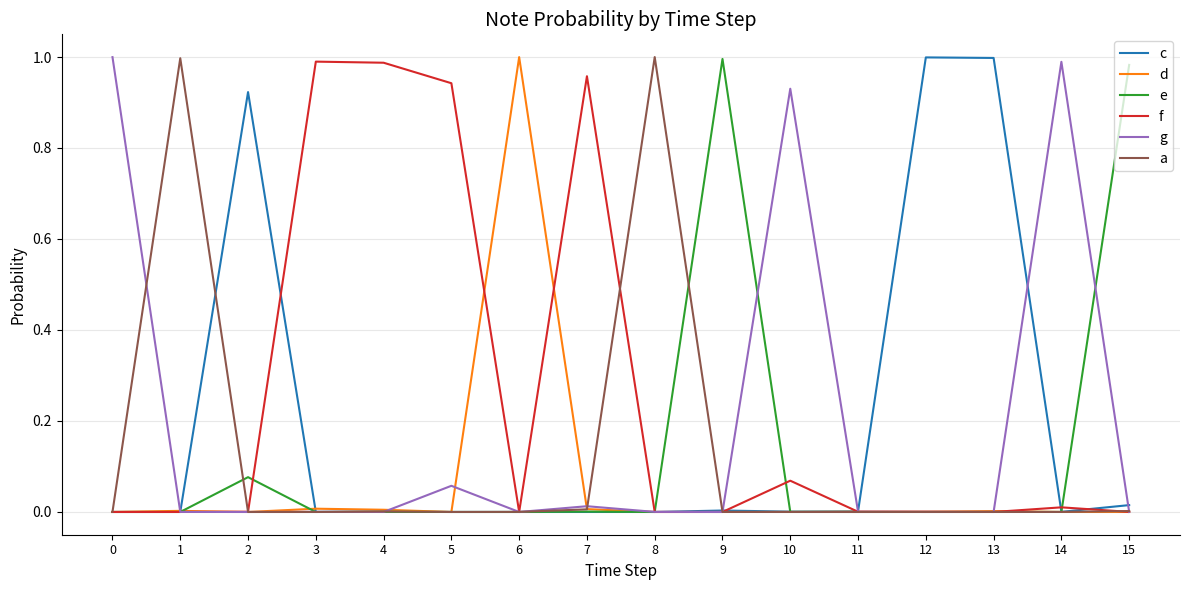

True or false: e has a value of 0.0 at 13.

True